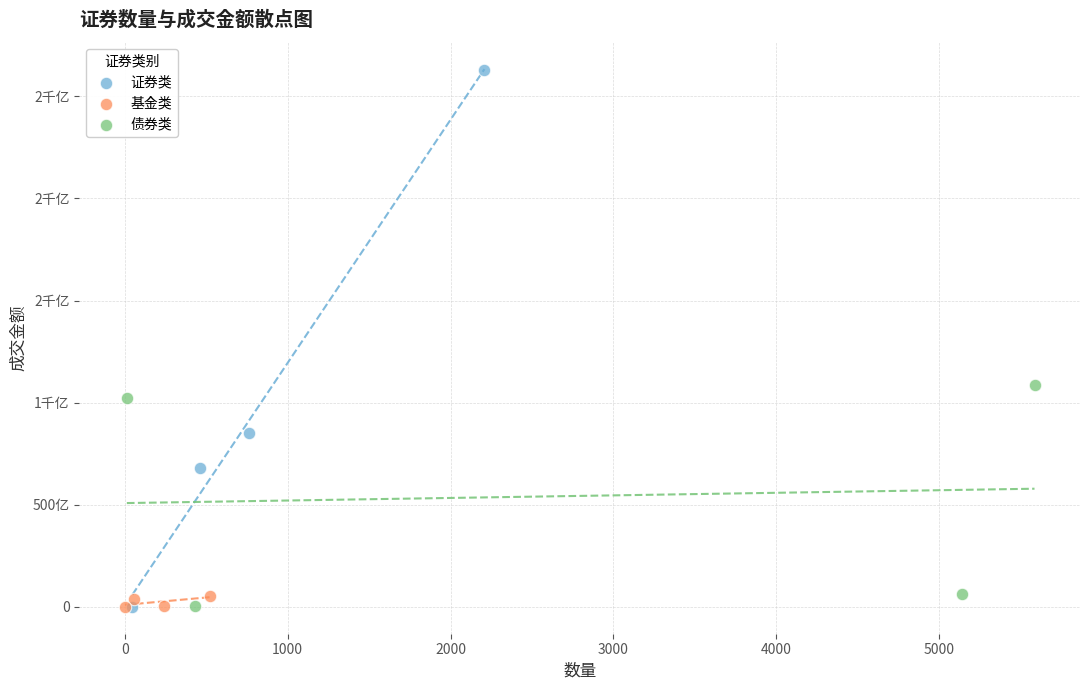

What are all the series names shown in the legend?

证券类, 基金类, 债券类